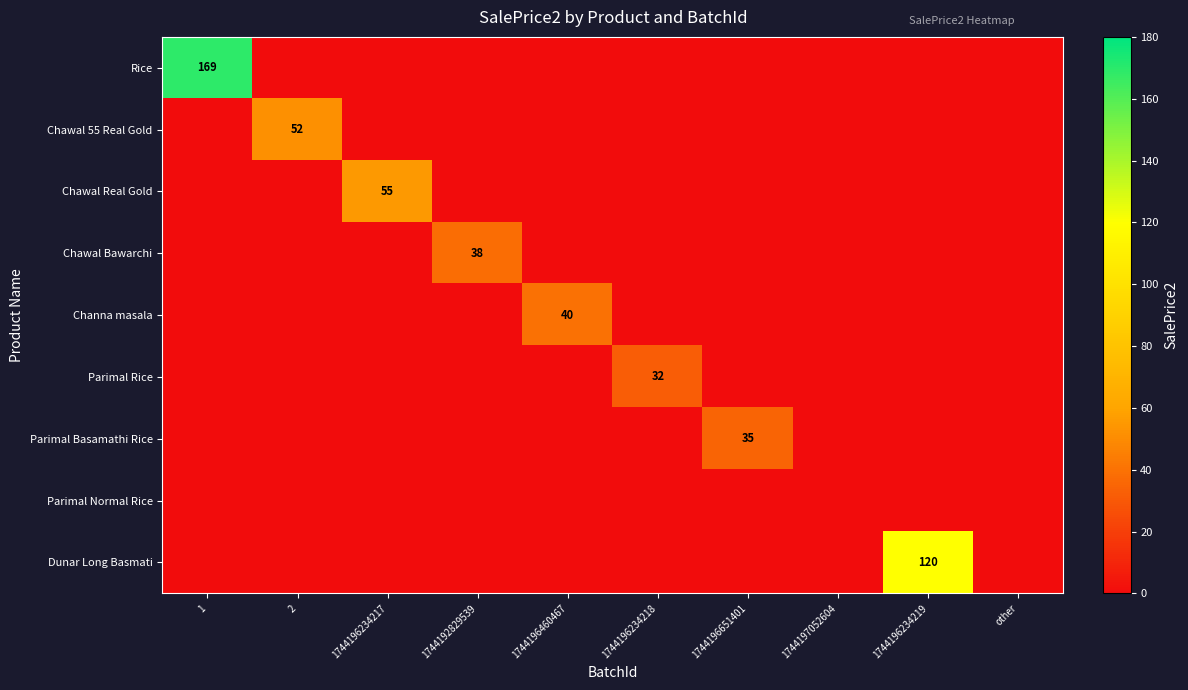

Count the number of categories in the chart.

10